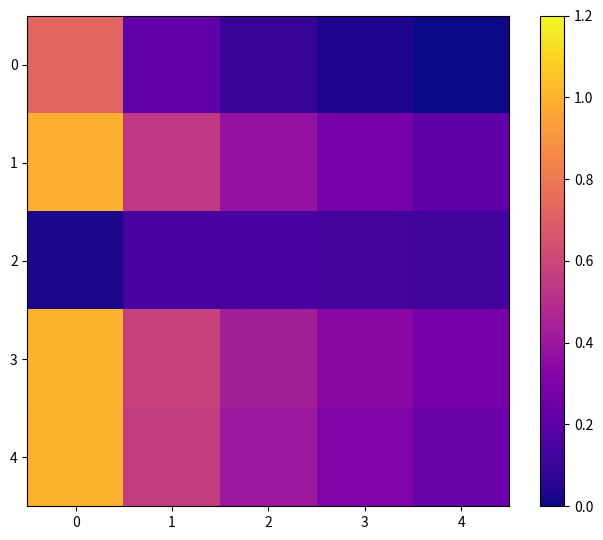

How many series are shown in this chart?

5